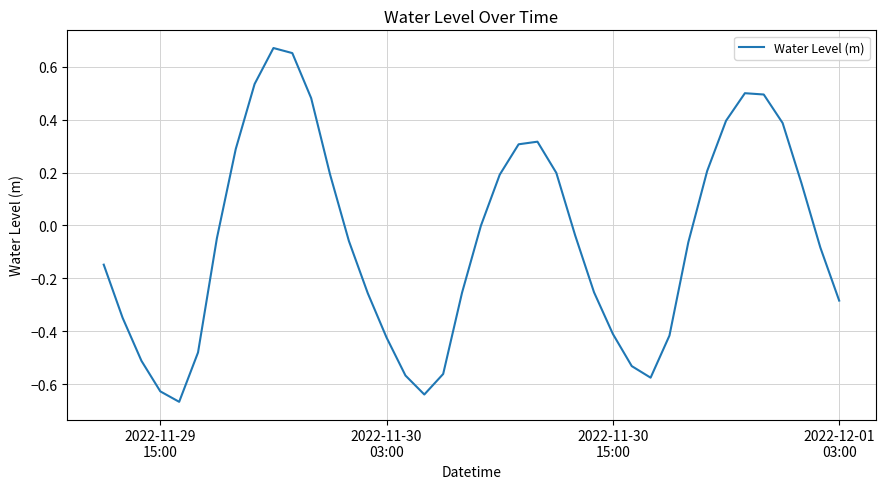

What is the difference between the maximum and minimum values?

1.3